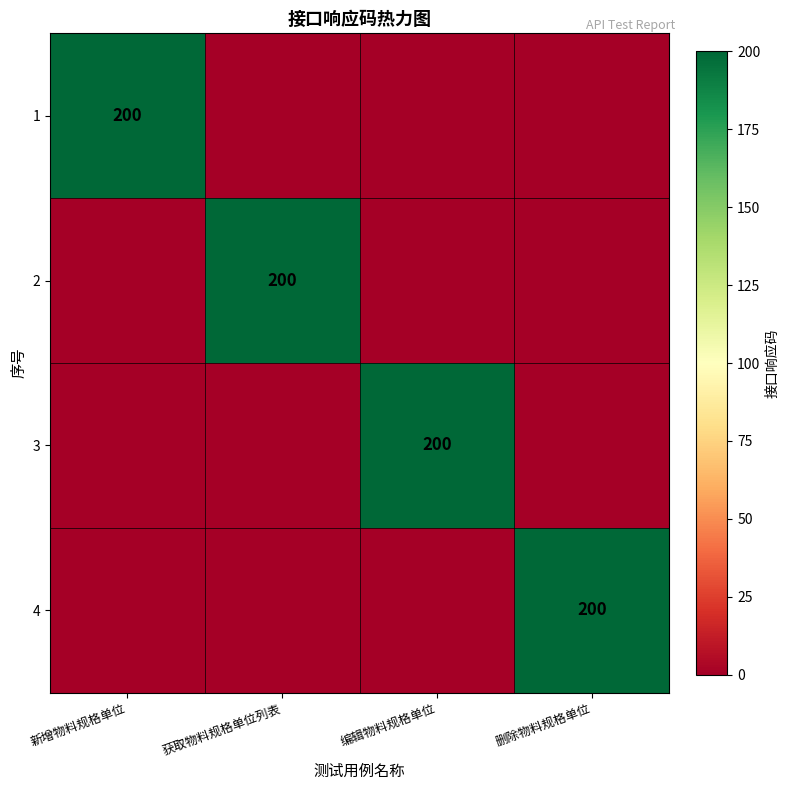

How many series are shown in this chart?

4